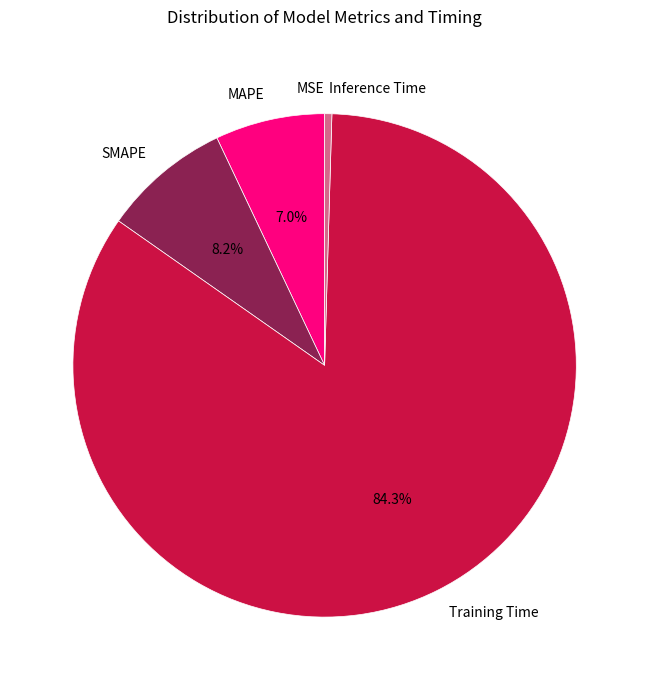

To the nearest percent, what is the difference between the largest and smallest slice percentages?

84%